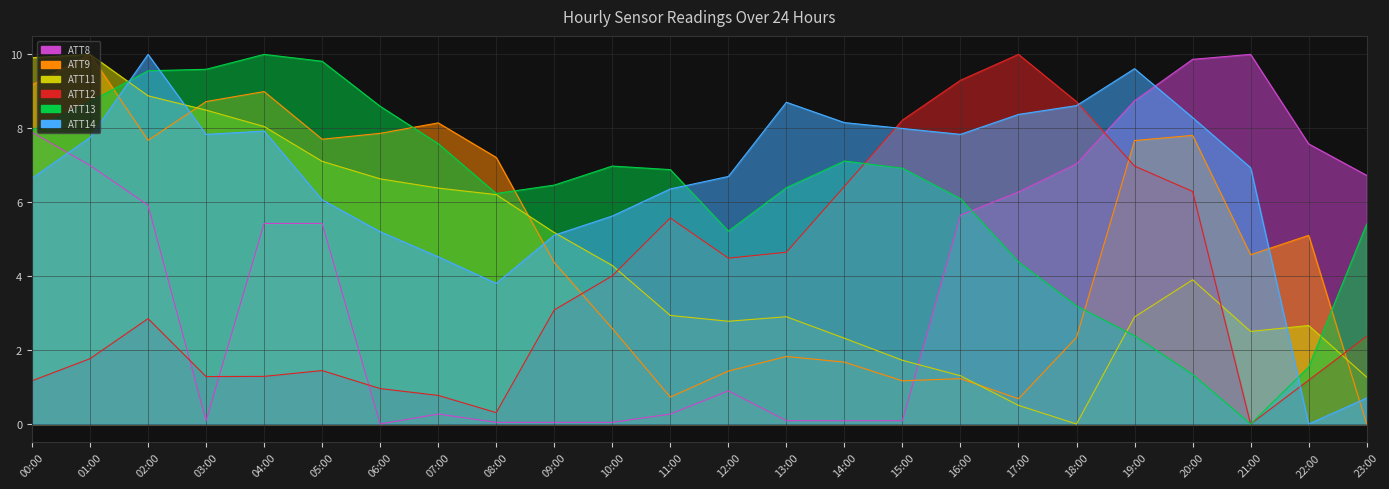

Is the value of ATT9 at 02:00 greater than the value of ATT8 at 09:00?

Yes